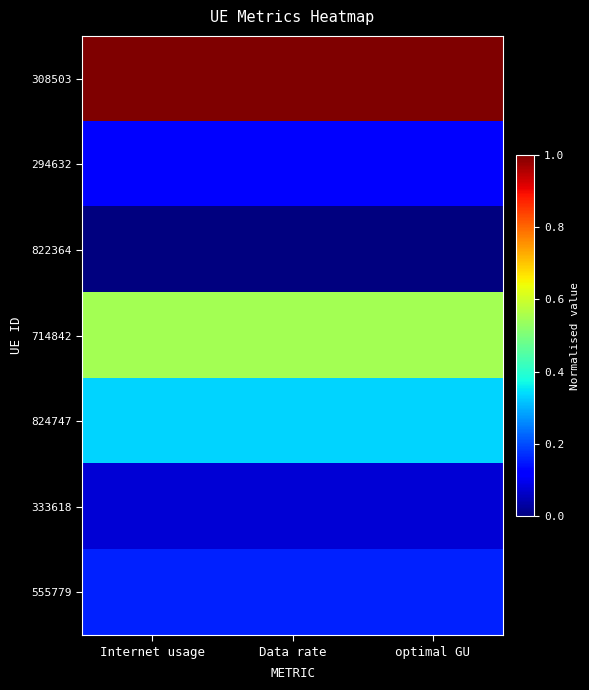

Reading left to right, what are all the values shown in this chart?

308503: Internet usage=1.0	Data rate=1.0	optimal GU=1.0
294632: Internet usage=0.1	Data rate=0.1	optimal GU=0.1
822364: Internet usage=0.0	Data rate=0.0	optimal GU=0.0
714842: Internet usage=0.5	Data rate=0.5	optimal GU=0.5
824747: Internet usage=0.3	Data rate=0.3	optimal GU=0.3
333618: Internet usage=0.1	Data rate=0.1	optimal GU=0.1
555779: Internet usage=0.2	Data rate=0.2	optimal GU=0.2